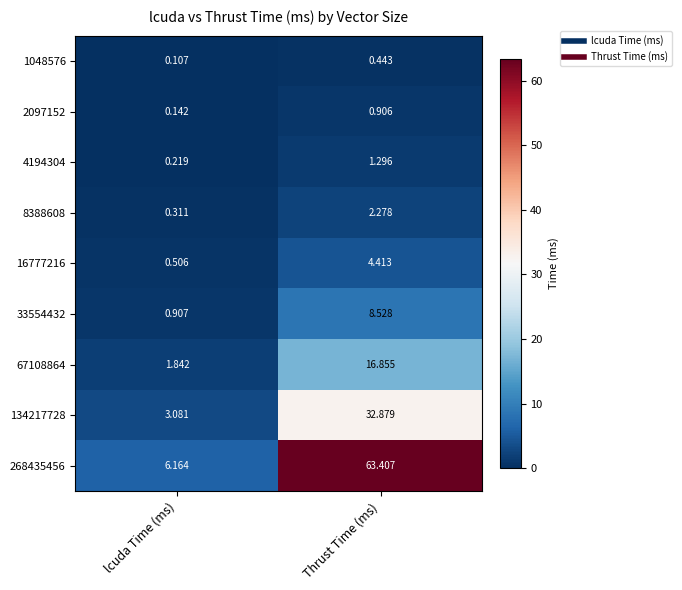

Rank the categories by 134217728 value from highest to lowest.

Thrust Time (ms), lcuda Time (ms)